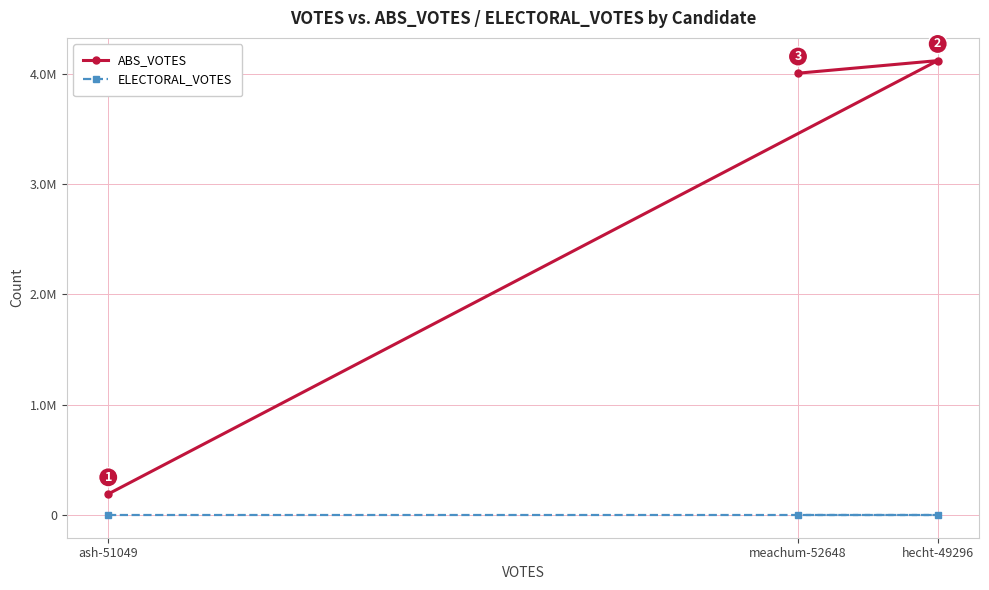

Between ash-51049 and hecht-49296, which series saw the biggest shift?

ABS_VOTES